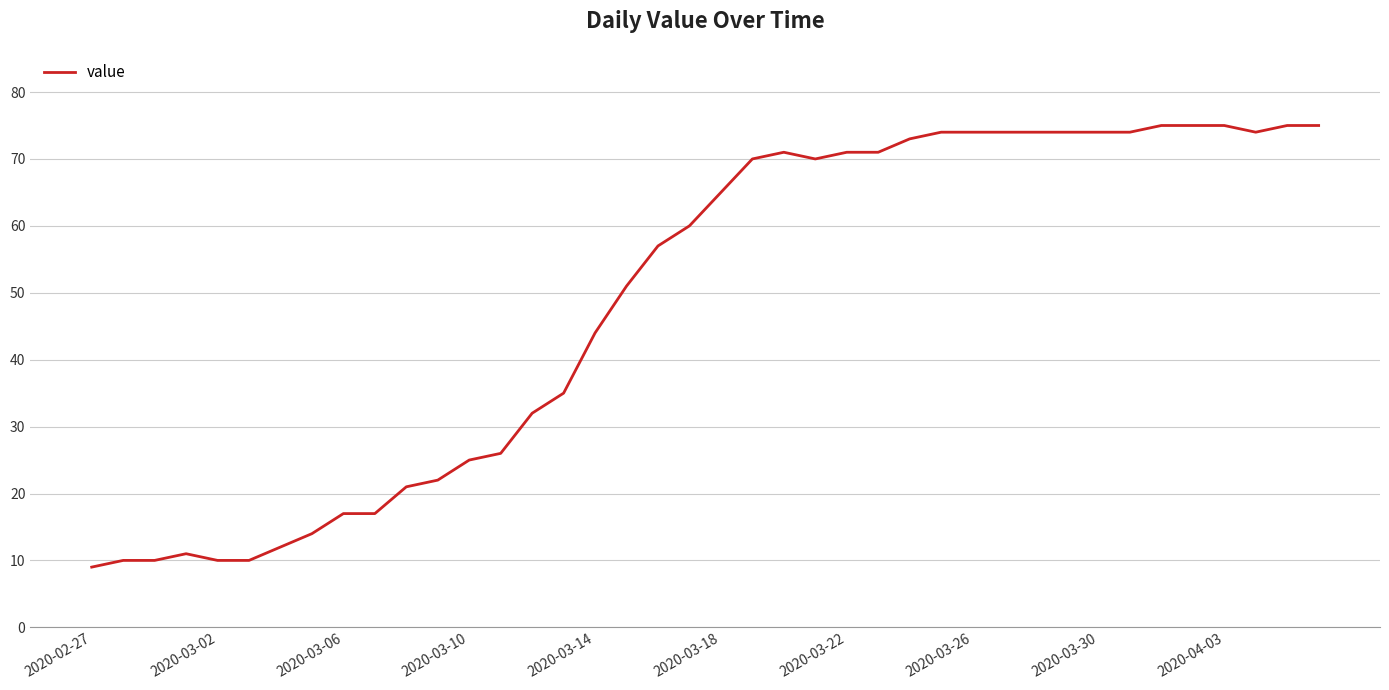

What is the minimum value shown in the chart?

9